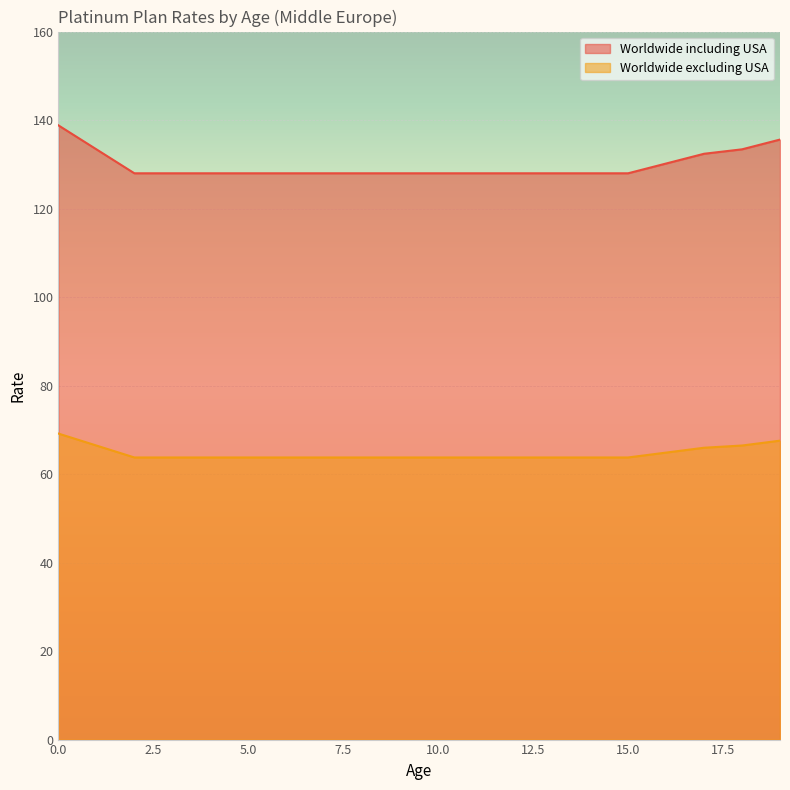

The value of Worldwide including USA at 3 is 222.2. True or false?

False